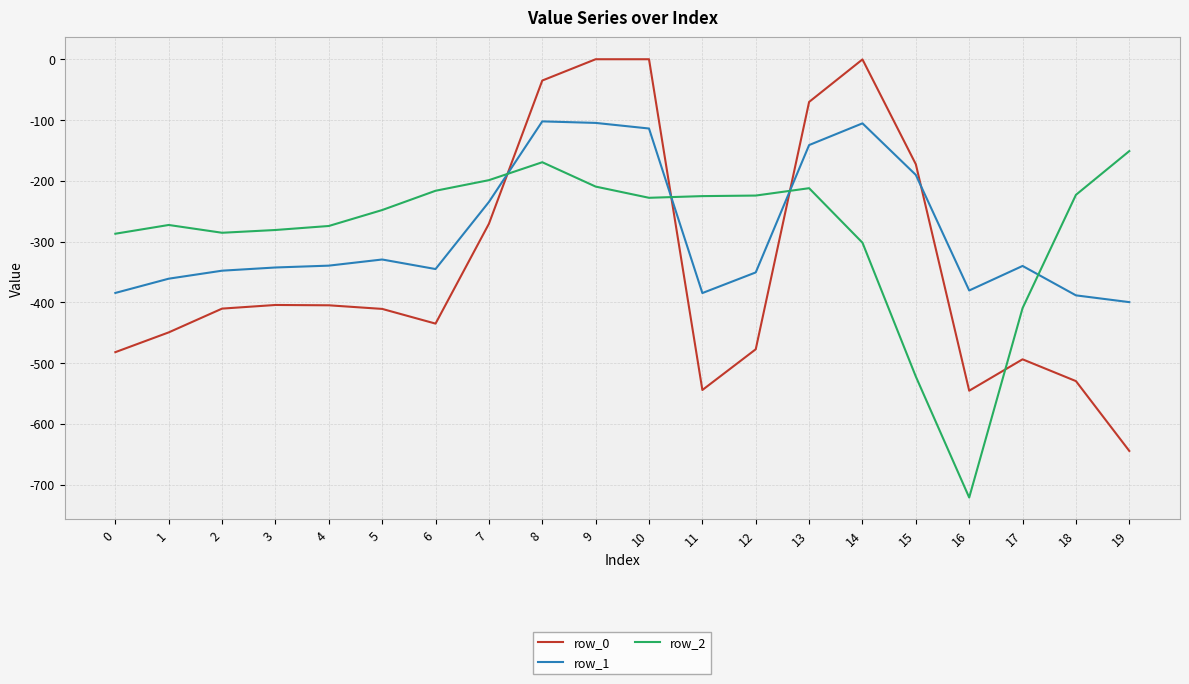

Count the number of categories in the chart.

20